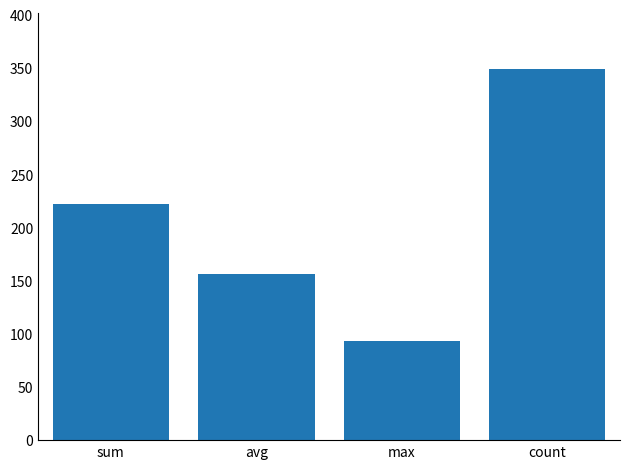

What is the sum of all values?

820